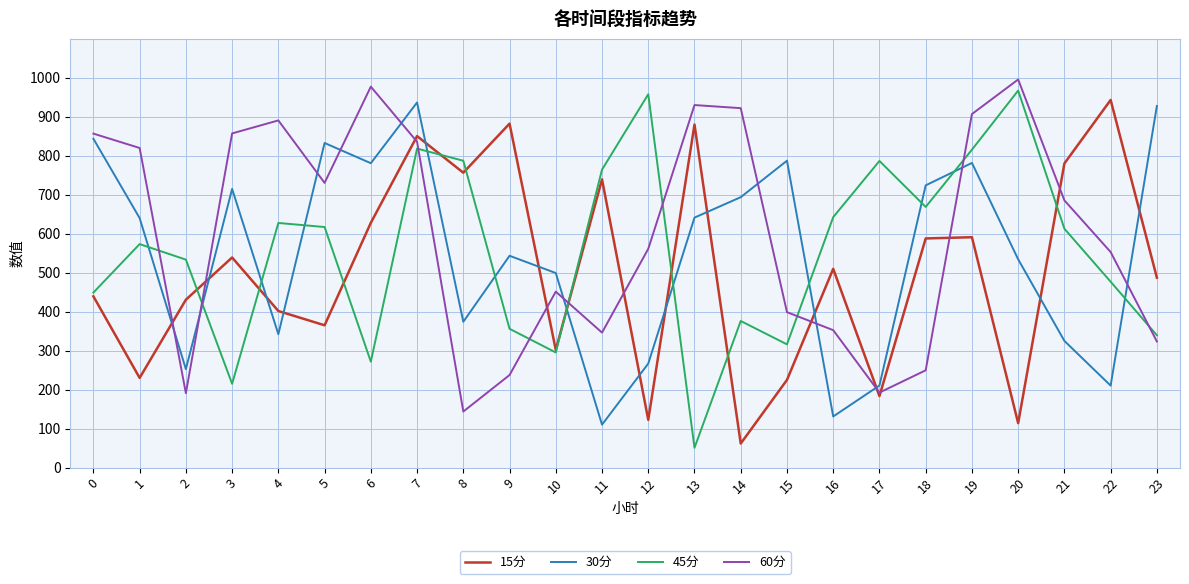

At 19, list the series in order from smallest to largest.

15分, 30分, 45分, 60分